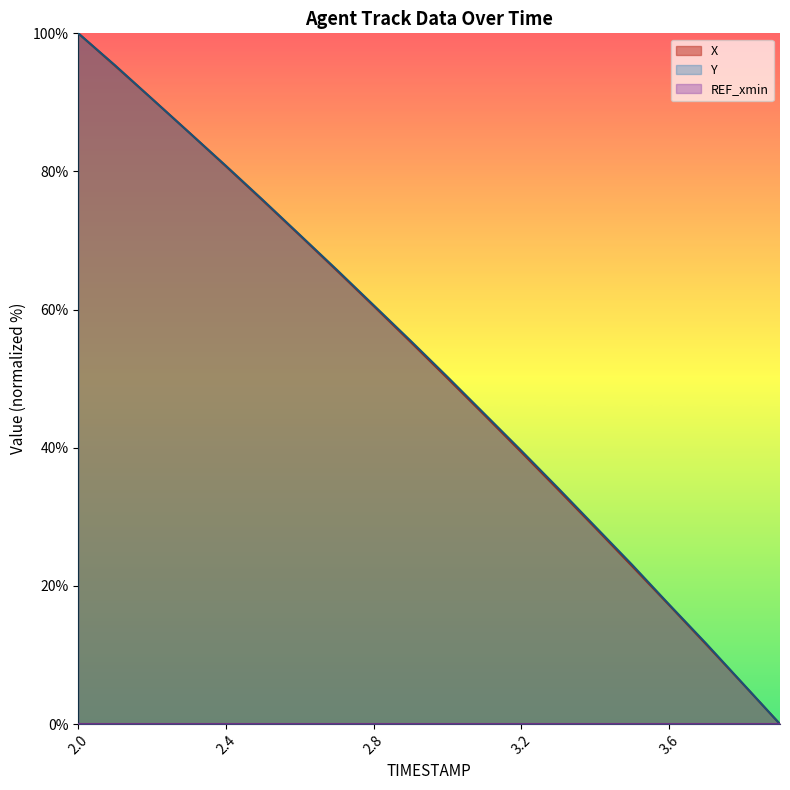

What is the value of the X point at the 12th from the left?

44.7